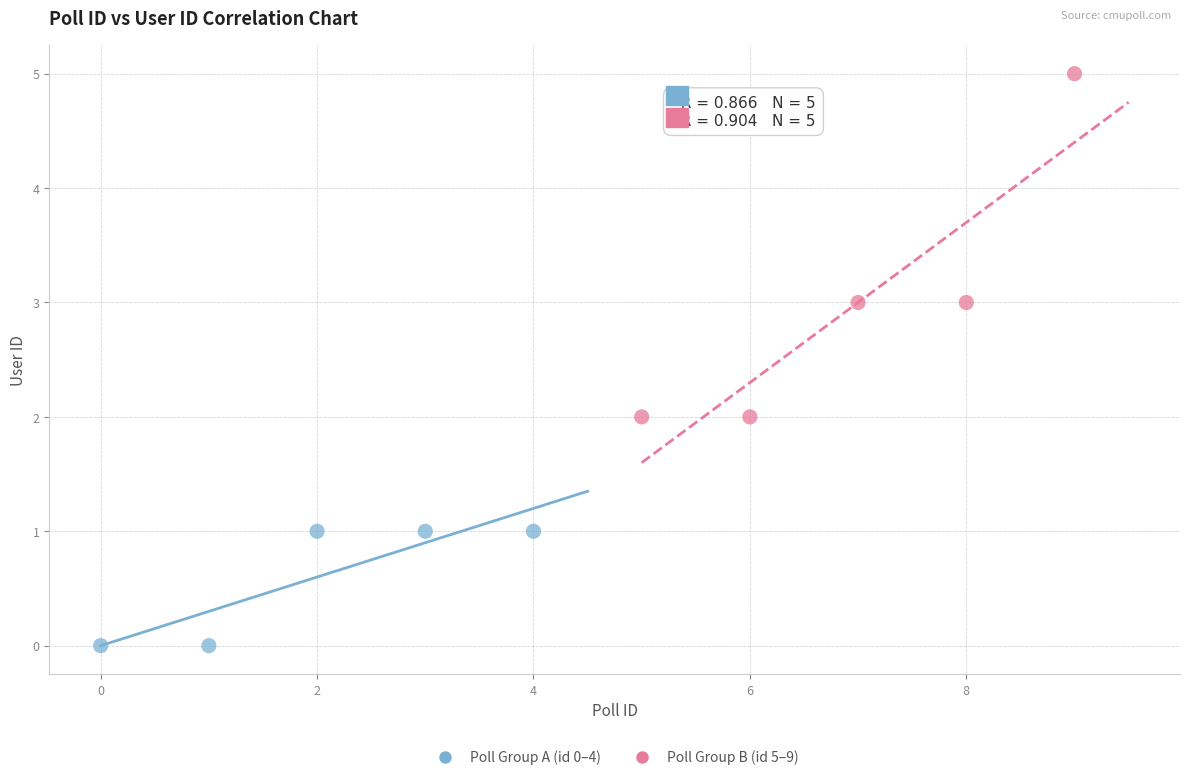

Which series contains the highest Y value?

Poll Group B (id 5–9)